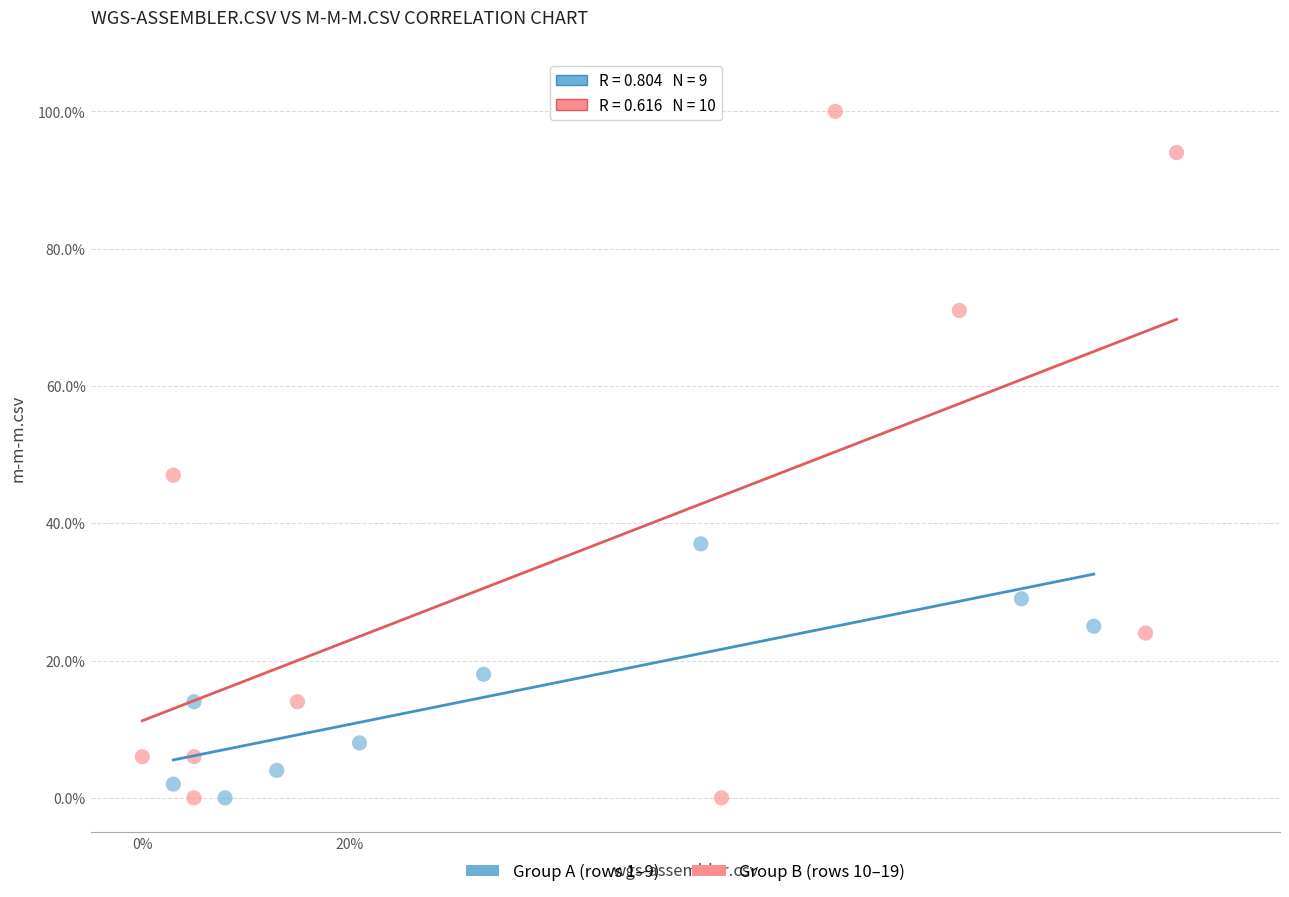

Which series contains the highest Y value?

Group B (rows 10–19)